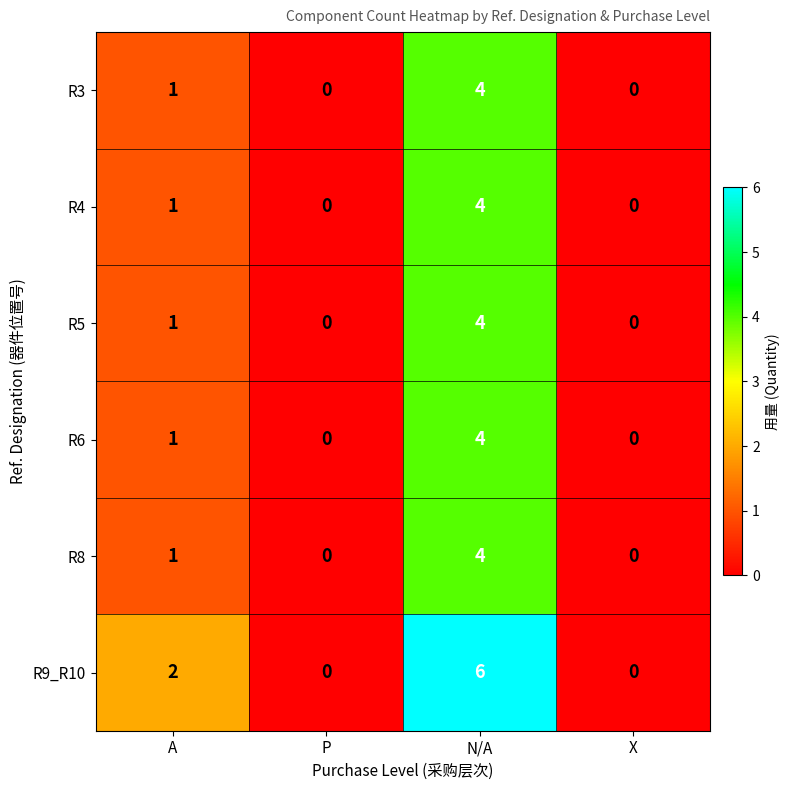

Which series has the largest total across all categories?

R9_R10